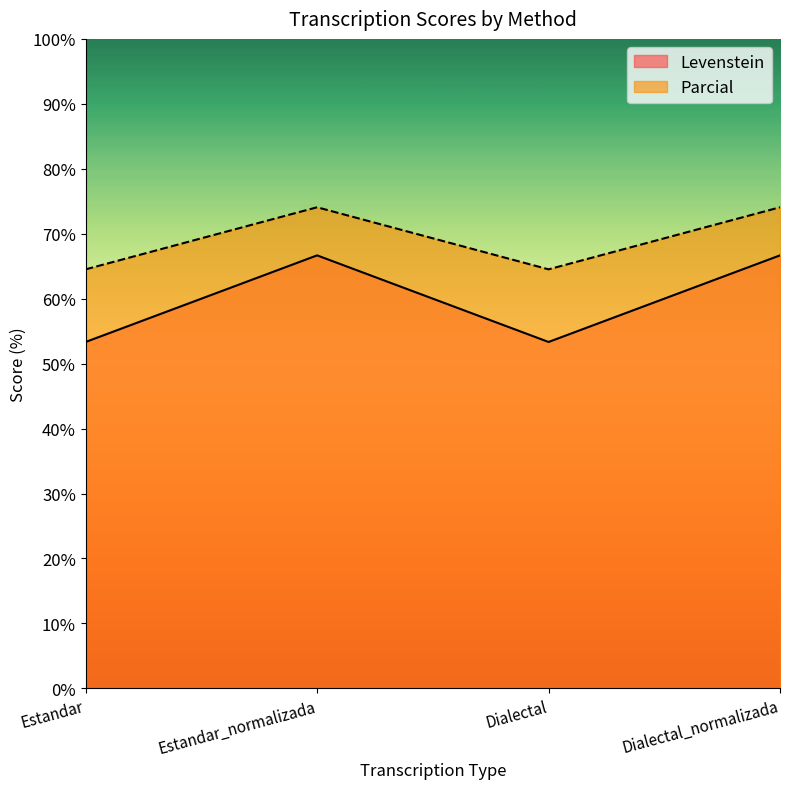

Where is Levenstein nearest to the value 69?

Estandar